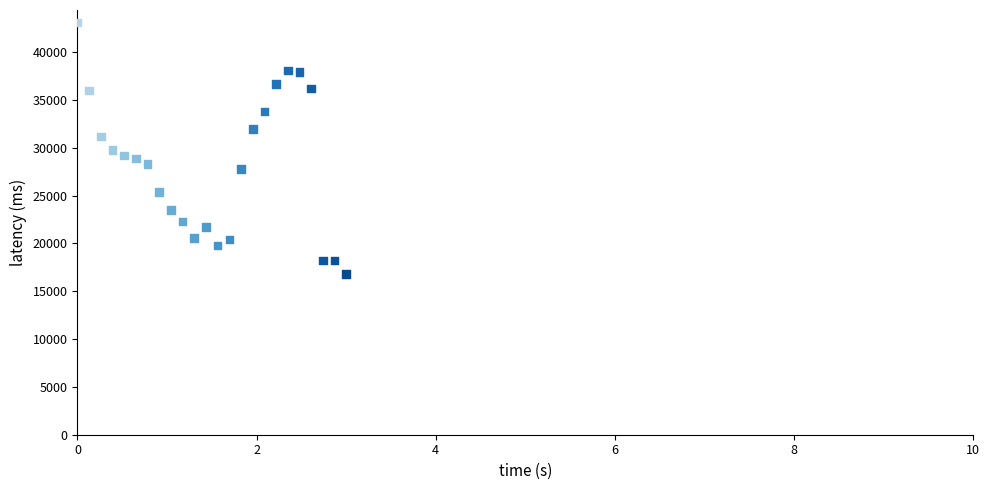

What is the range of Y values (max minus min)?

26300